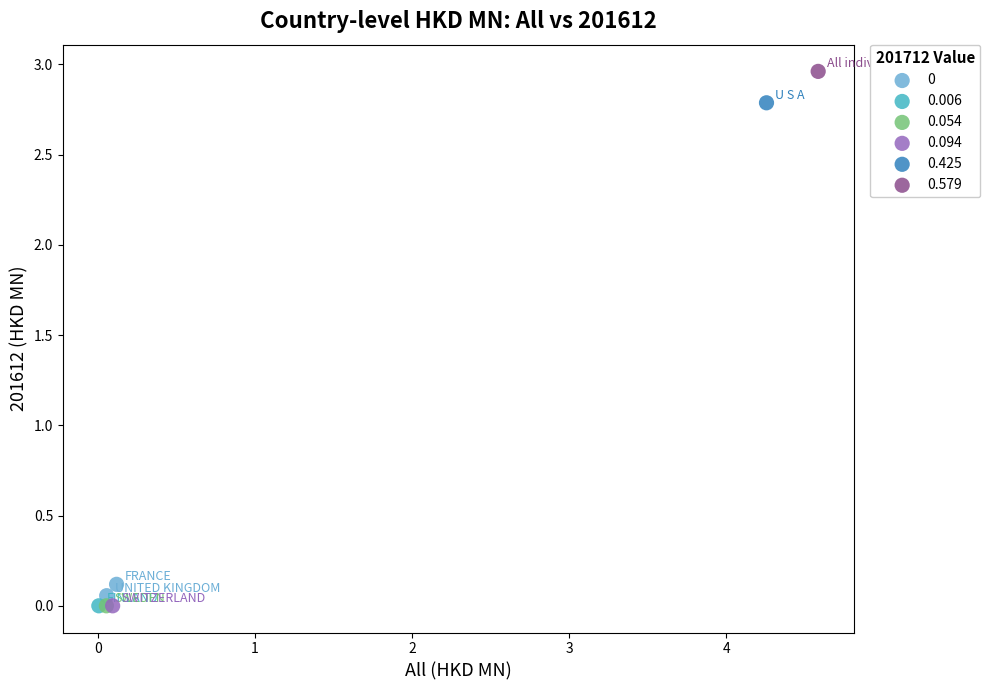

Which series contains the highest Y value?

0.579